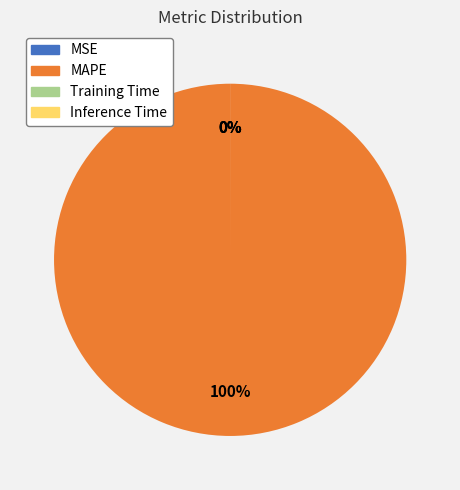

Is there any slice that represents more than half of the pie?

Yes